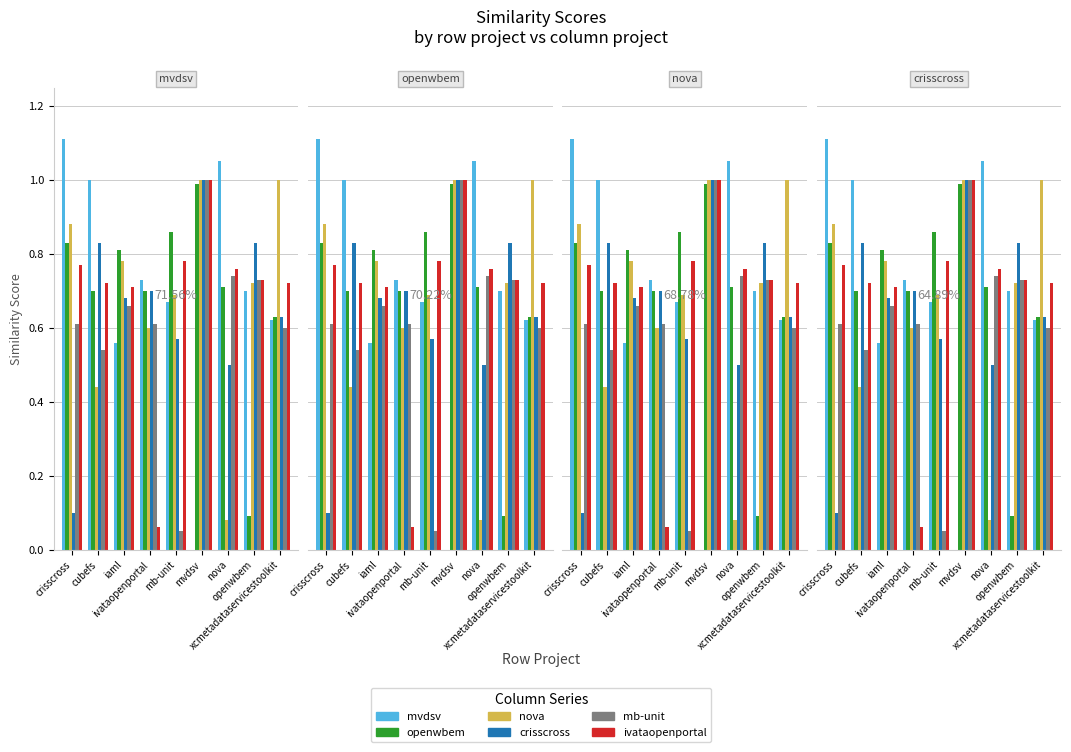

Where is mb-unit.csv nearest to the value 0?

mb-unit